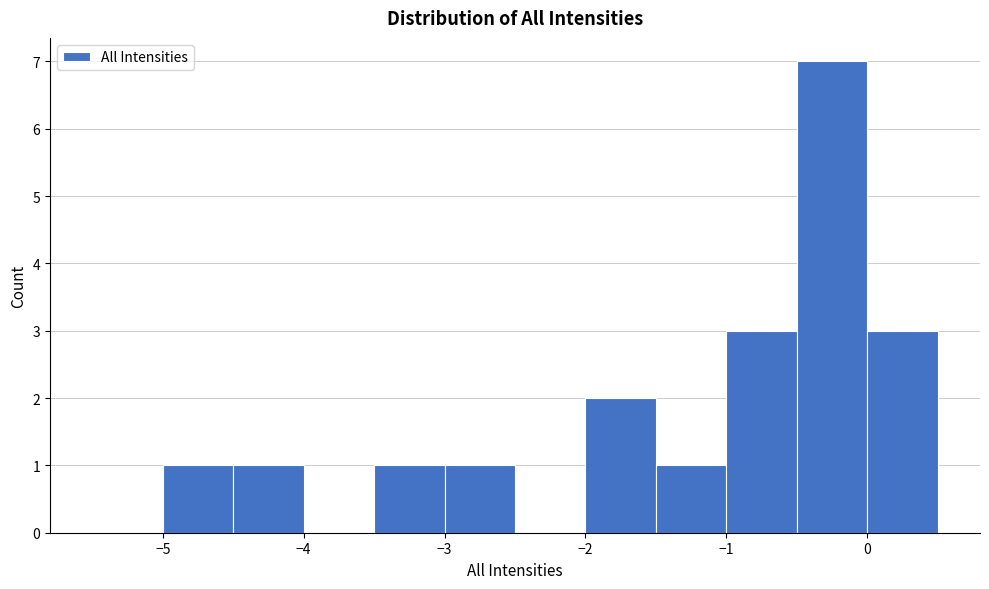

Reading left to right, transcribe this chart: for each bar, give the range it covers on the x-axis and its height. The values are not printed on the chart, so give them approximately, as read against the axis.

-5.5 to -5.0: 0
-5.0 to -4.5: 1
-4.5 to -4.0: 1
-4.0 to -3.5: 0
-3.5 to -3.0: 1
-3.0 to -2.5: 1
-2.5 to -2.0: 0
-2.0 to -1.5: 2
-1.5 to -1.0: 1
-1.0 to -0.5: 3
-0.5 to 0.0: 7
0.0 to 0.5: 3